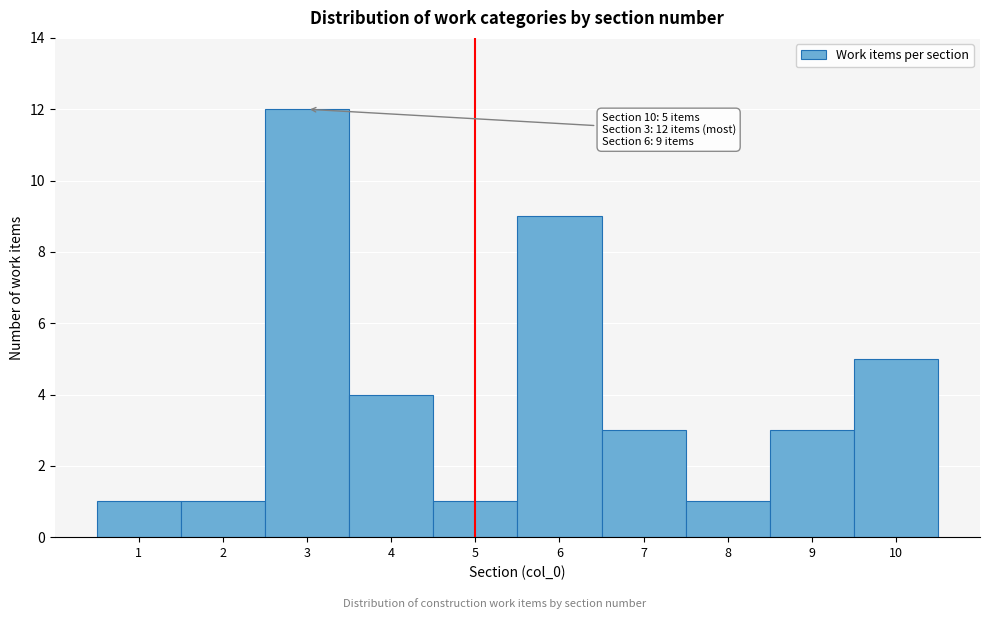

Which range on the x-axis has the tallest bar?

2.5 to 3.5